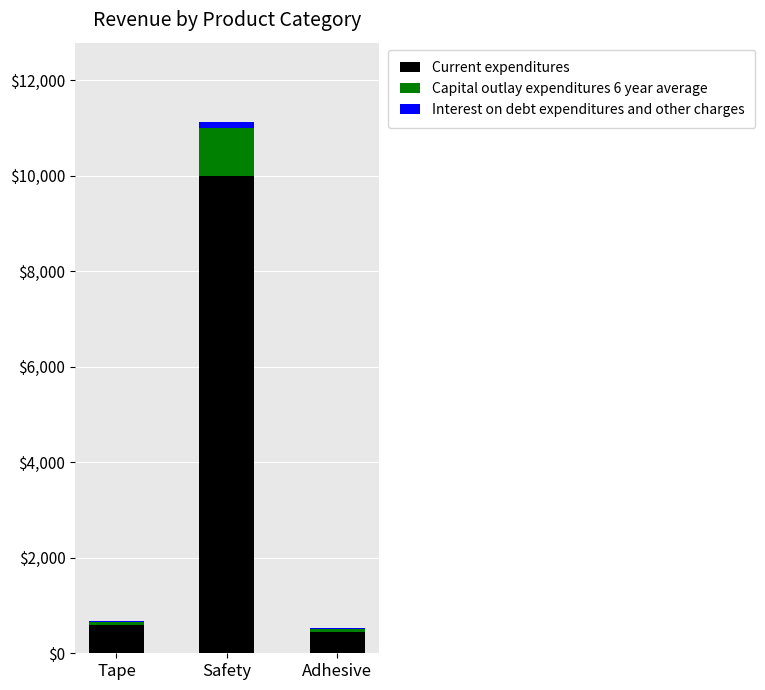

What is the sum of all Current expenditures values?

11035.0